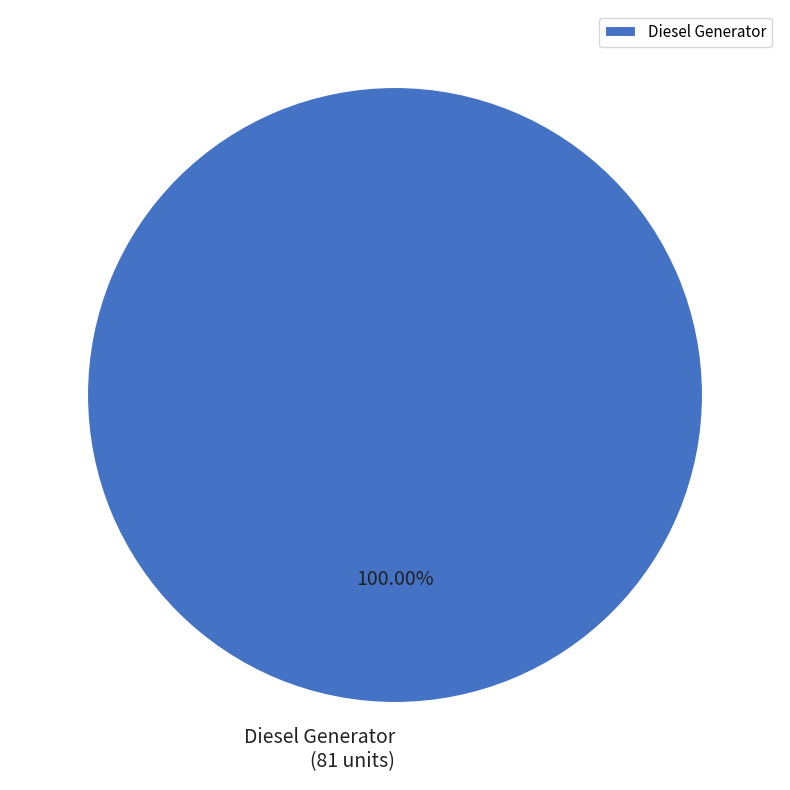

Rank the categories by value from lowest to highest.

Diesel Generator